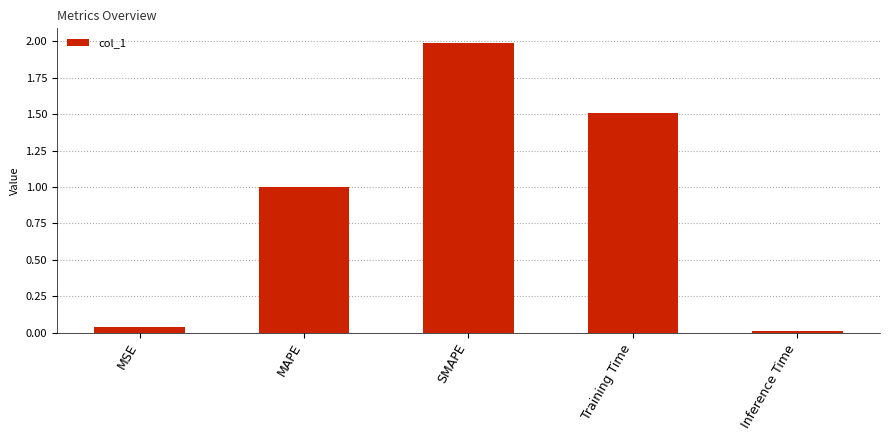

Which label corresponds to the smallest value in the chart?

Inference Time